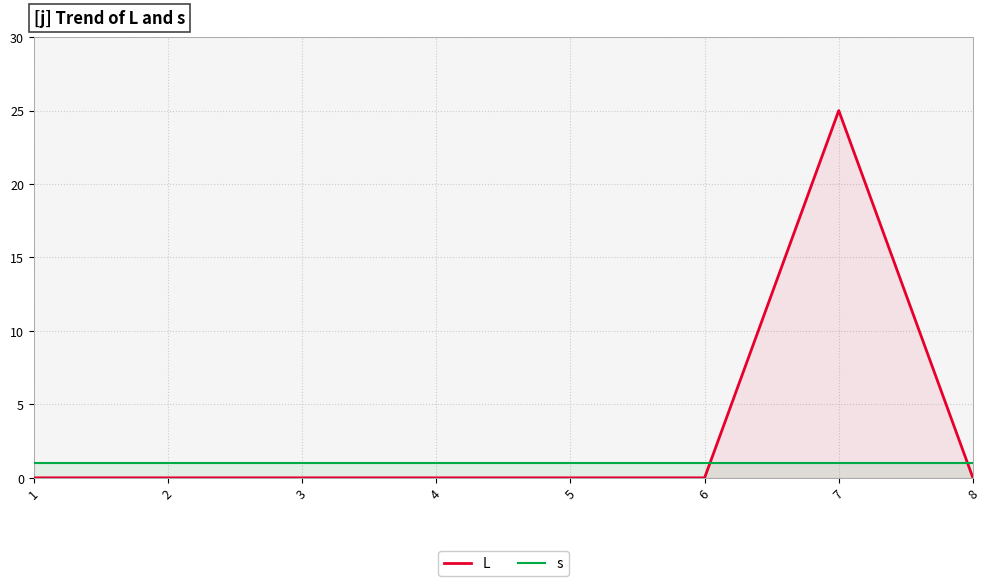

At which label is s closest to 1?

1